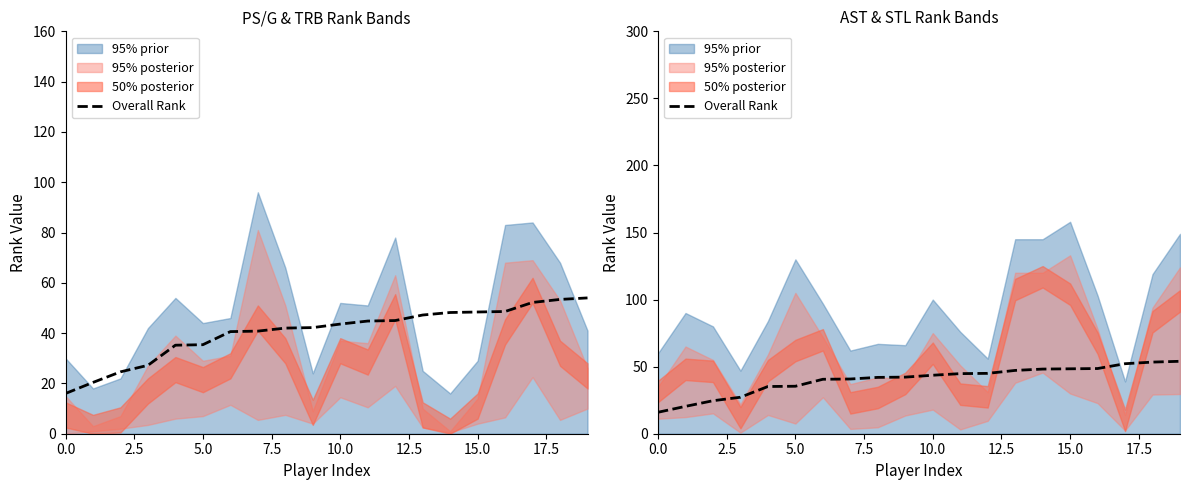

True or false: the data shows 7.5 at 5.0.

False